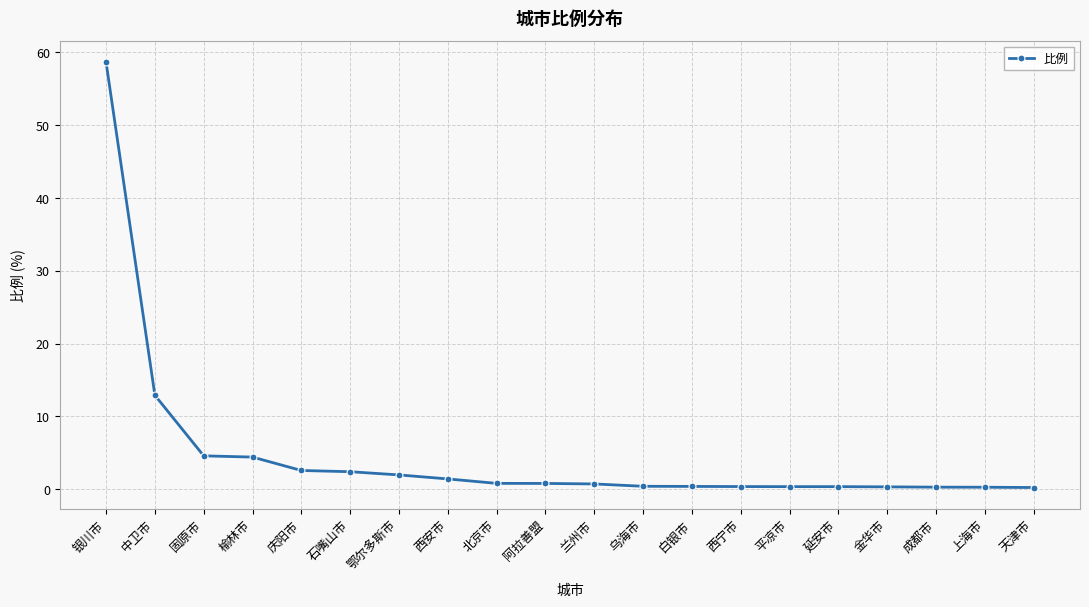

Count the number of categories in the chart.

20